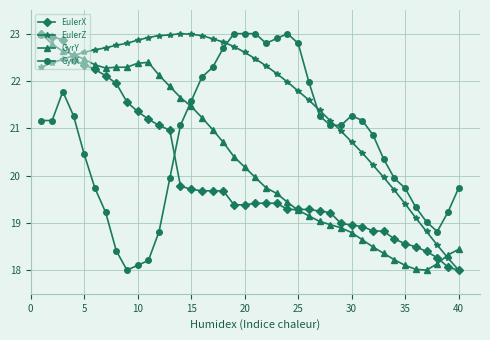

Which series has the largest total across all categories?

EulerZ